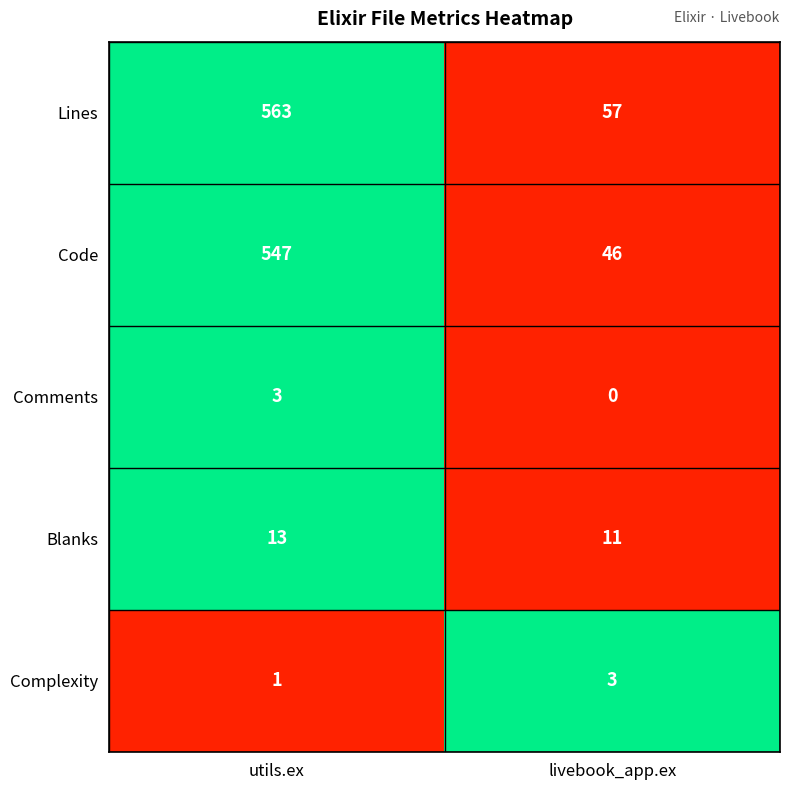

Which series has the widest spread of values?

Lines